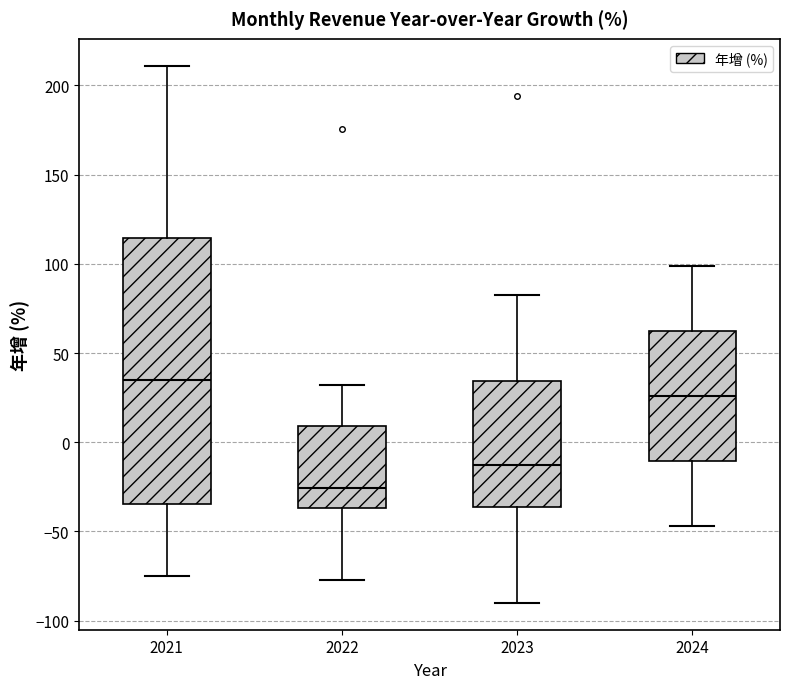

Which box is the tallest, from its lower edge to its upper edge?

2021